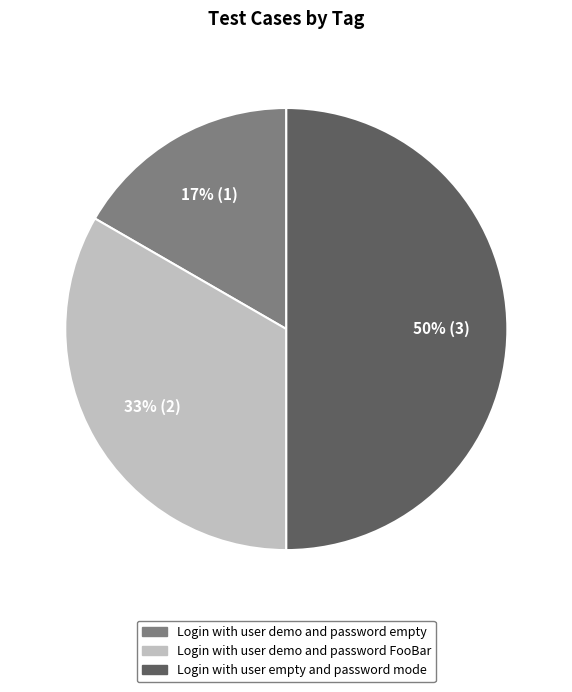

What percentage is the Login with user empty and password mode slice, to the nearest percent?

50%